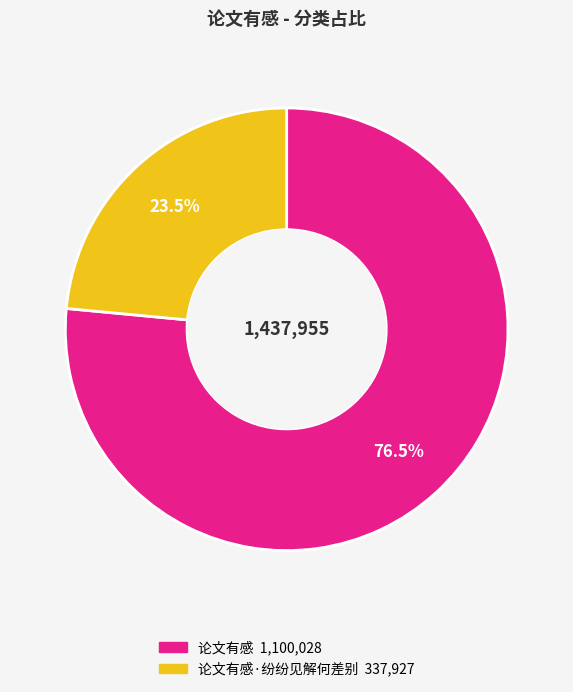

Is there any slice that represents more than half of the pie?

Yes